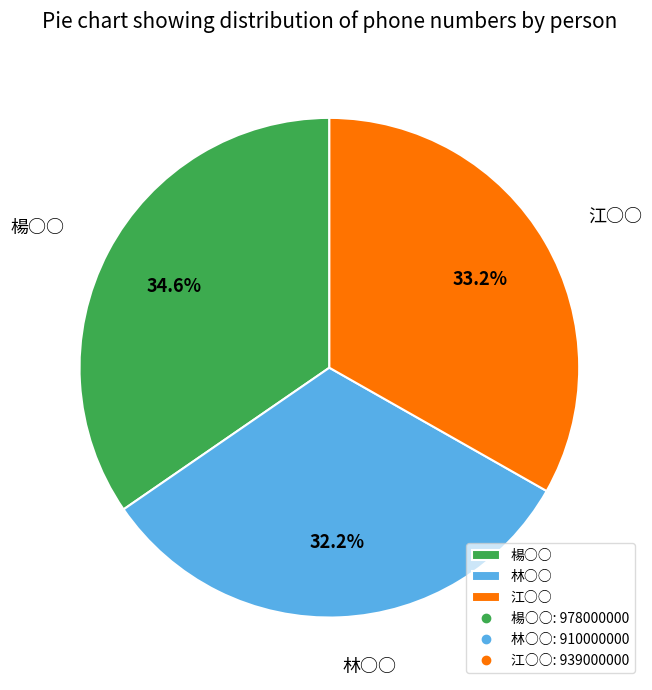

How many segments does this pie chart have?

3